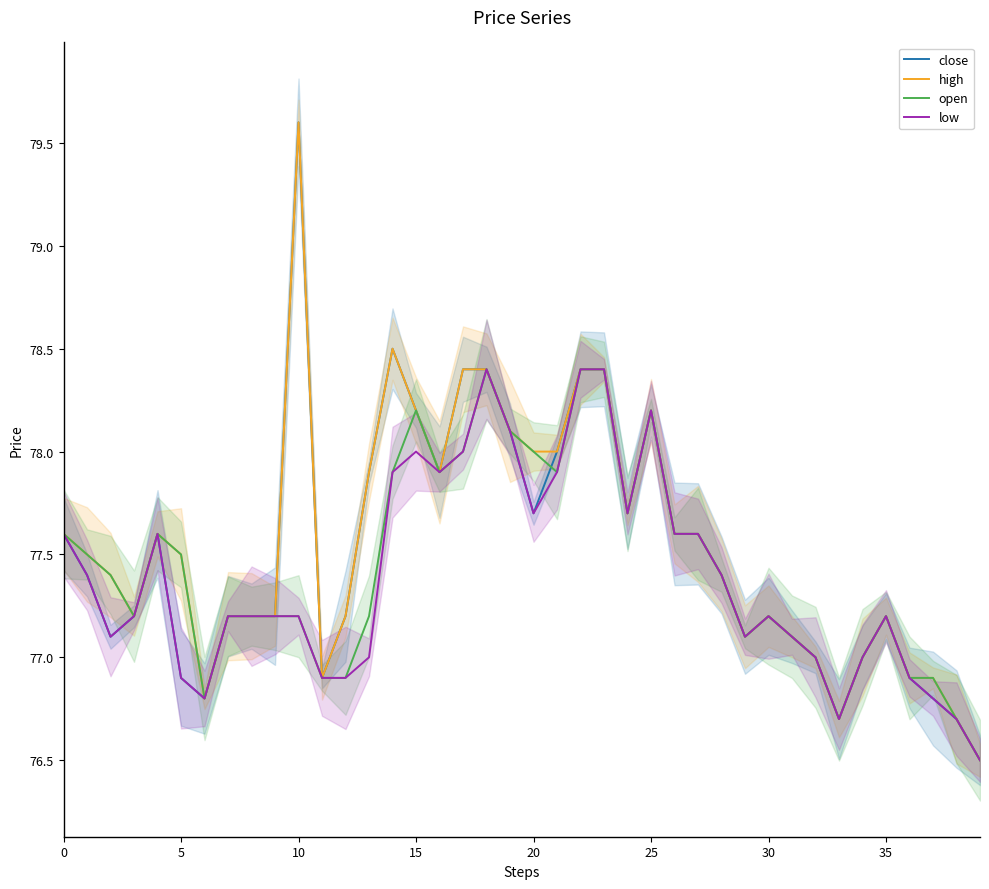

Rank the series by their average value, from highest to lowest.

high, close, open, low